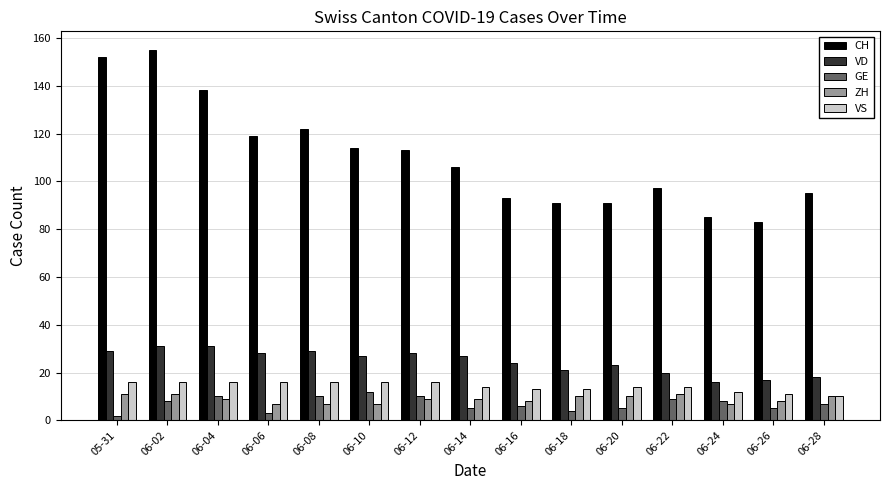

Which series has the largest total across all categories?

CH